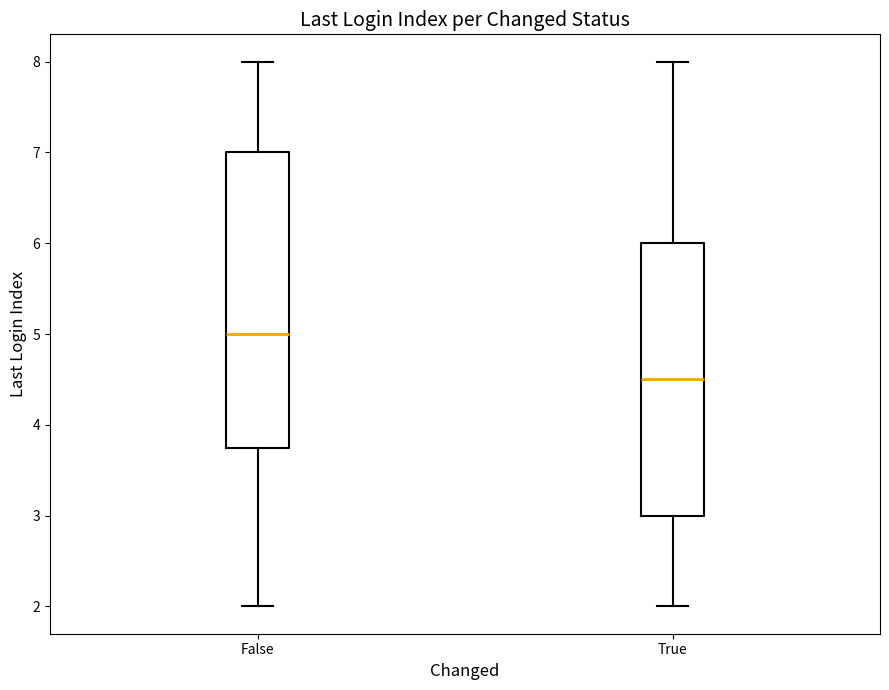

Reading left to right, transcribe this box plot: for each box, give where its median line is, the range the box spans, and where its two whiskers end, as read against the y-axis. The values are not printed on the chart, so give them approximately, as read against the axis.

False: median 5.0, box 3.8 to 7.0, whiskers 2.0 to 8.0
True: median 4.5, box 3.0 to 6.0, whiskers 2.0 to 8.0